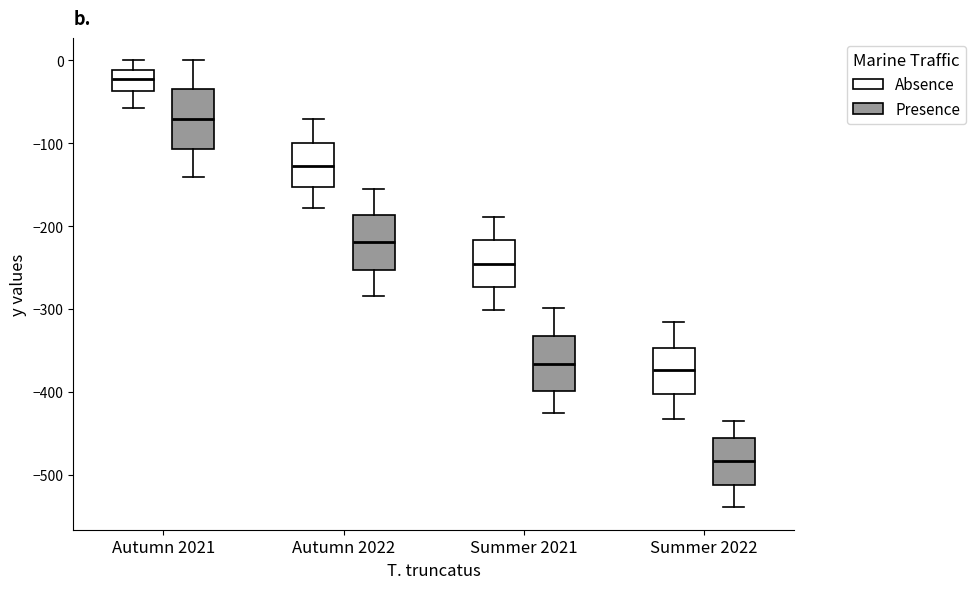

Reading left to right, transcribe this box plot: for each box, give where its median line is, the range the box spans, and where its two whiskers end, as read against the y-axis. The values are not printed on the chart, so give them approximately, as read against the axis.

Autumn 2021 (Absence): median -20, box -40 to -10, whiskers -60 to 0
Autumn 2021 (Presence): median -70, box -110 to -30, whiskers -140 to 0
Autumn 2022 (Absence): median -130, box -150 to -100, whiskers -180 to -70
Autumn 2022 (Presence): median -220, box -250 to -190, whiskers -280 to -150
Summer 2021 (Absence): median -250, box -270 to -220, whiskers -300 to -190
Summer 2021 (Presence): median -370, box -400 to -330, whiskers -430 to -300
Summer 2022 (Absence): median -370, box -400 to -350, whiskers -430 to -320
Summer 2022 (Presence): median -480, box -510 to -460, whiskers -540 to -430